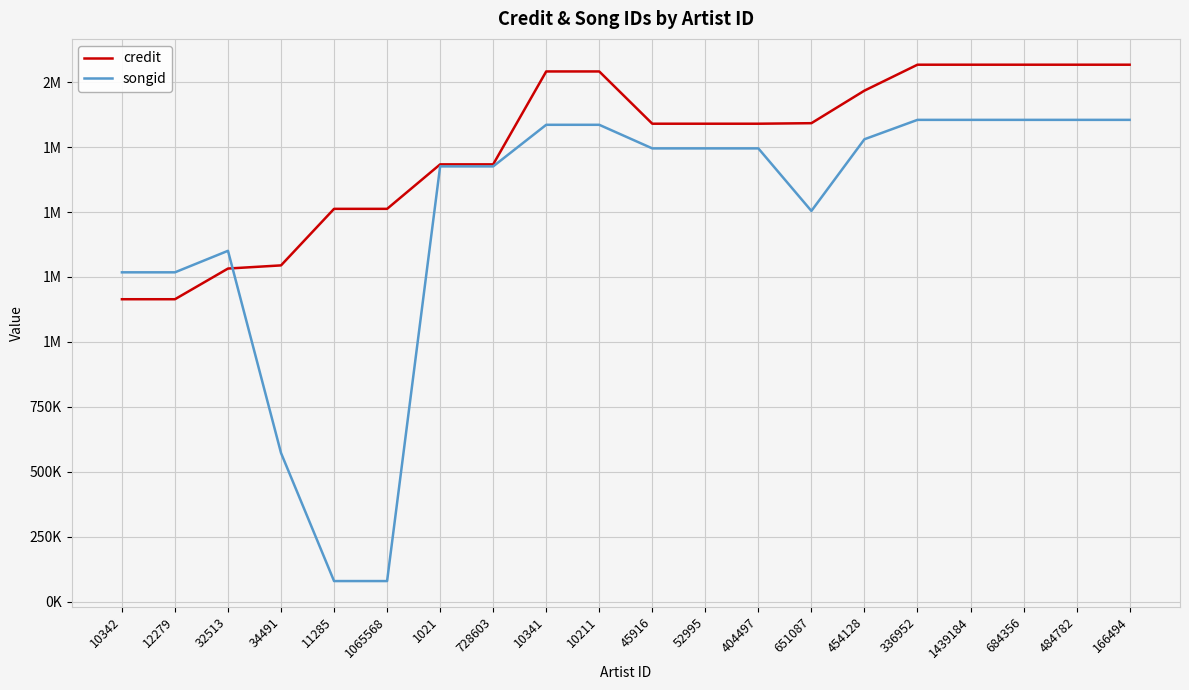

What are all the series names shown in the legend?

credit, songid